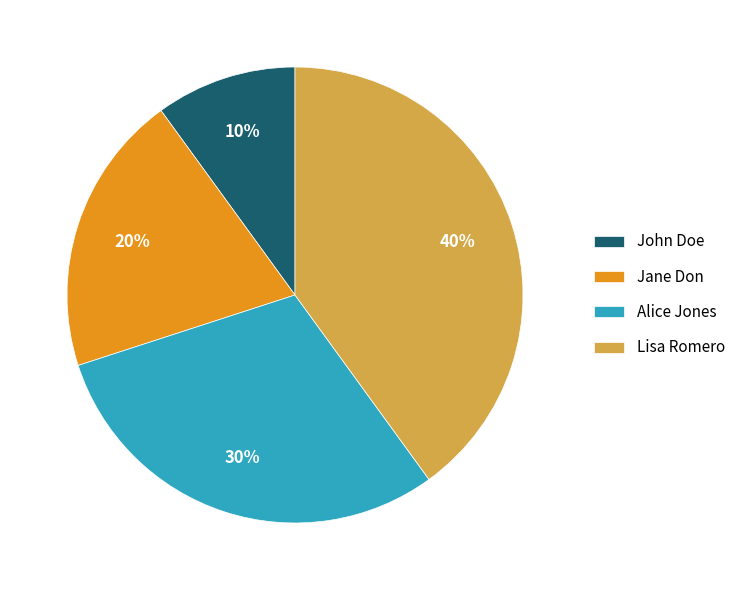

What is the smallest slice in the pie chart?

John Doe